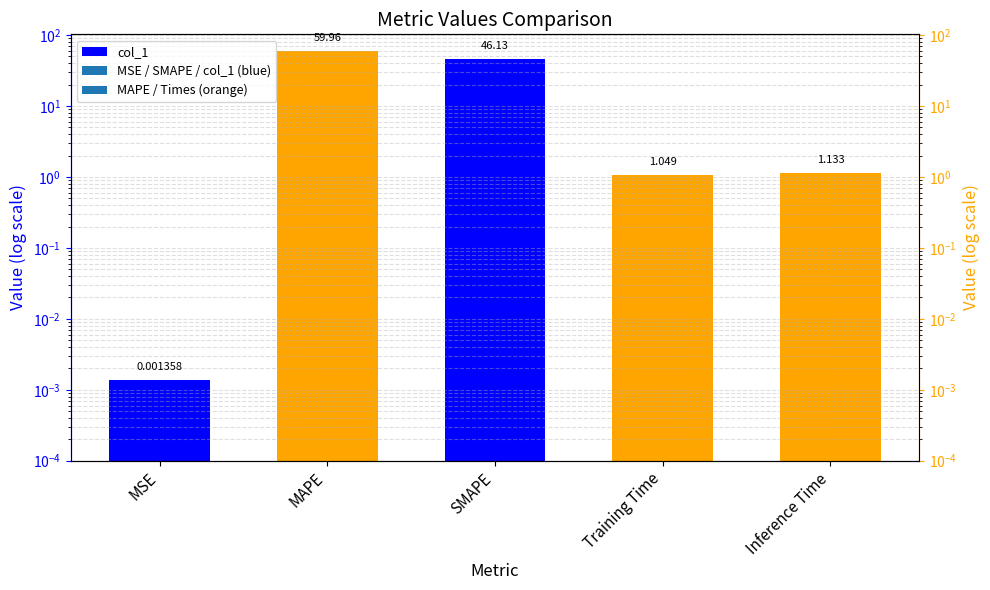

Which label corresponds to the smallest value in the chart?

MSE